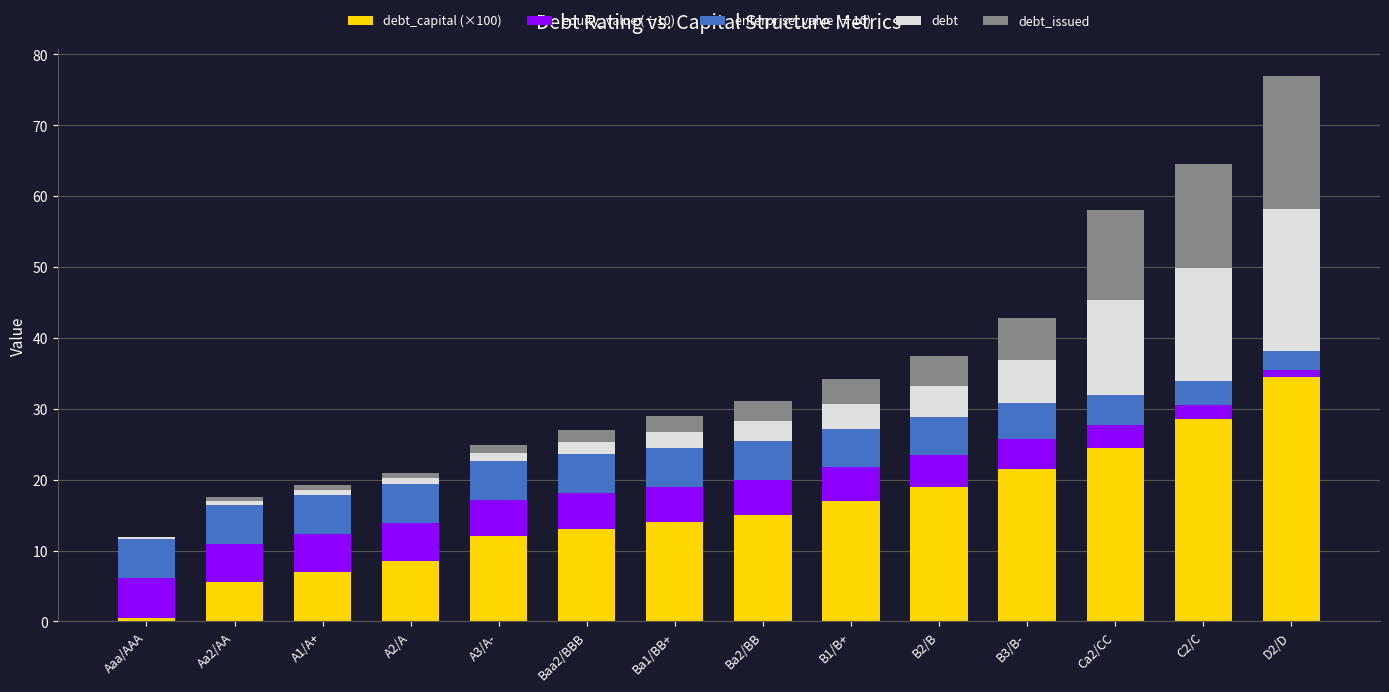

Count the number of data series in this chart.

5